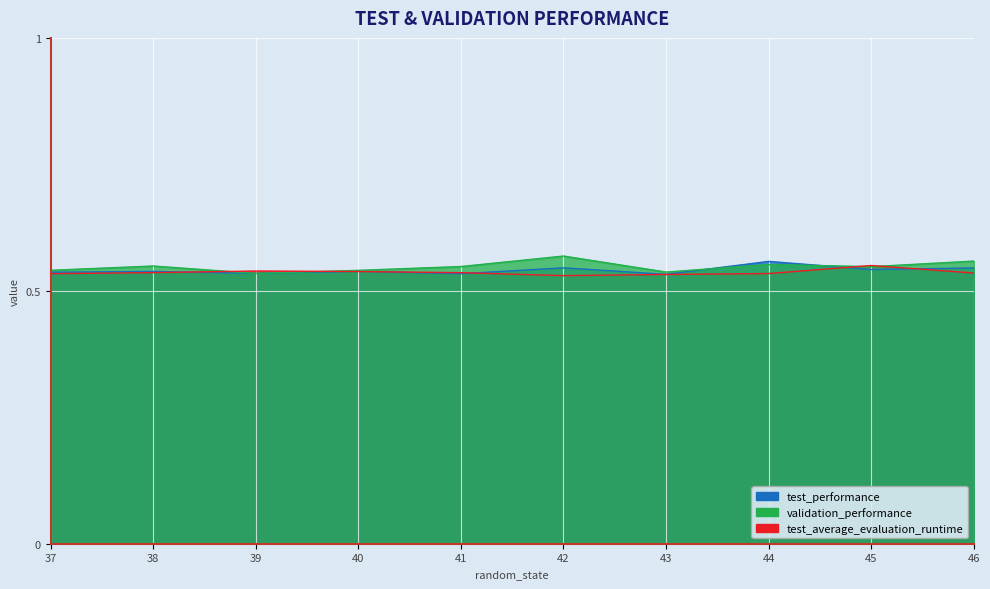

The value of test_average_evaluation_runtime at 43 is 0.5. True or false?

True